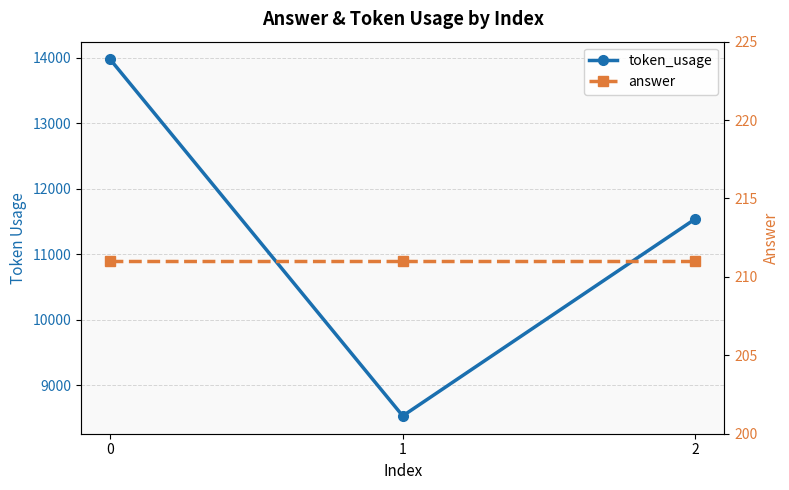

What is the difference between the maximum and second lowest values in the token_usage series?

2433